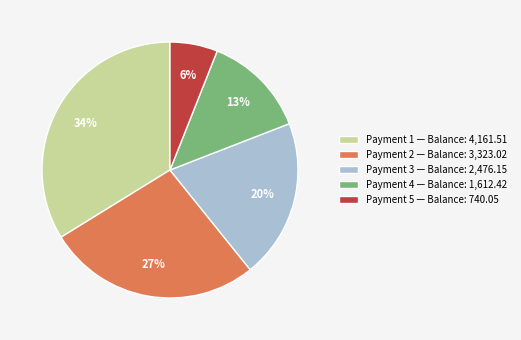

Count the number of slices in the pie.

5